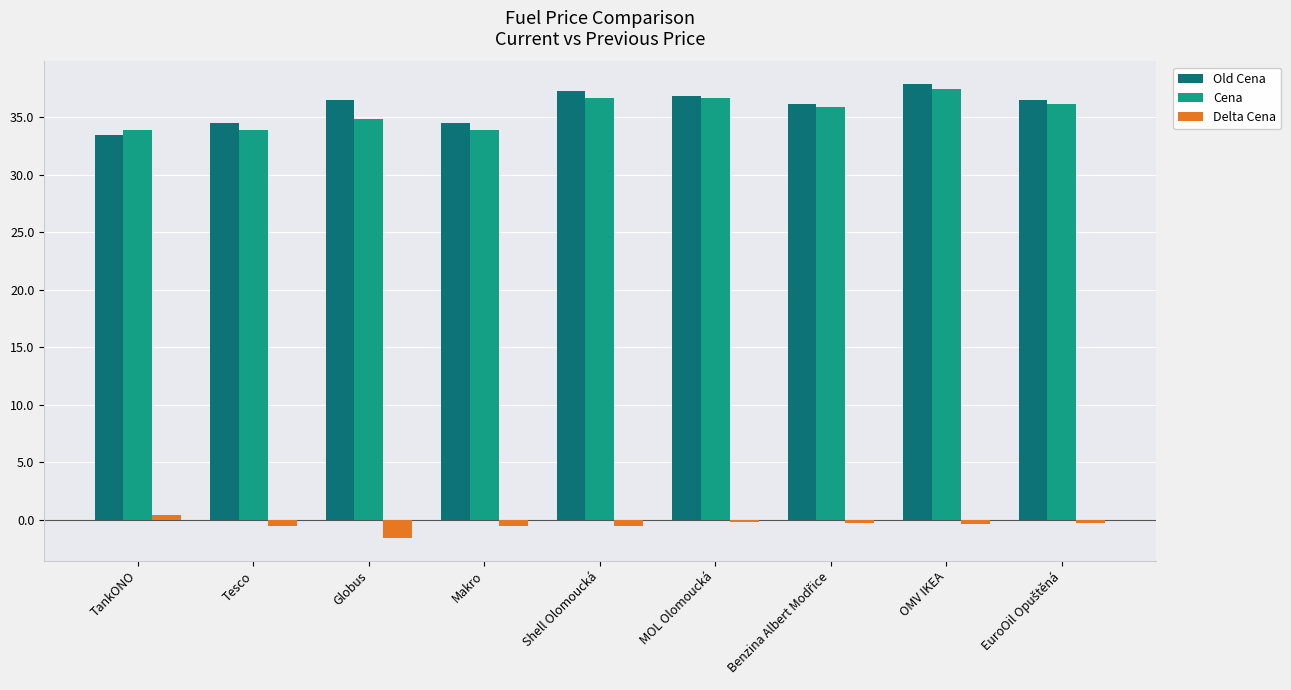

What is the value of the Cena bar at the 3rd from the left?

34.9